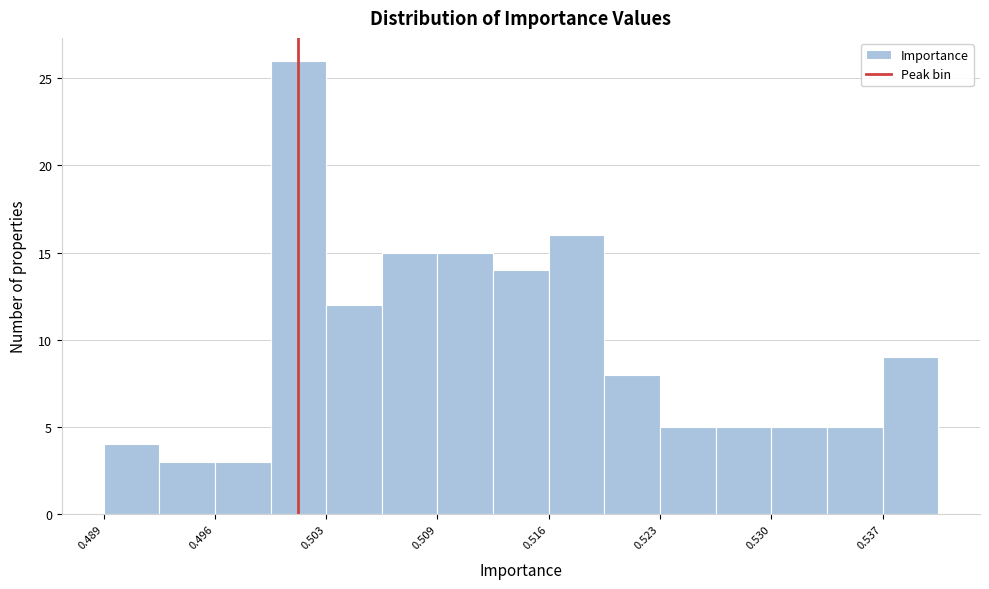

Around what value on the x-axis is the tallest bar? Give the approximate position of its centre, as read against the axis.

0.501